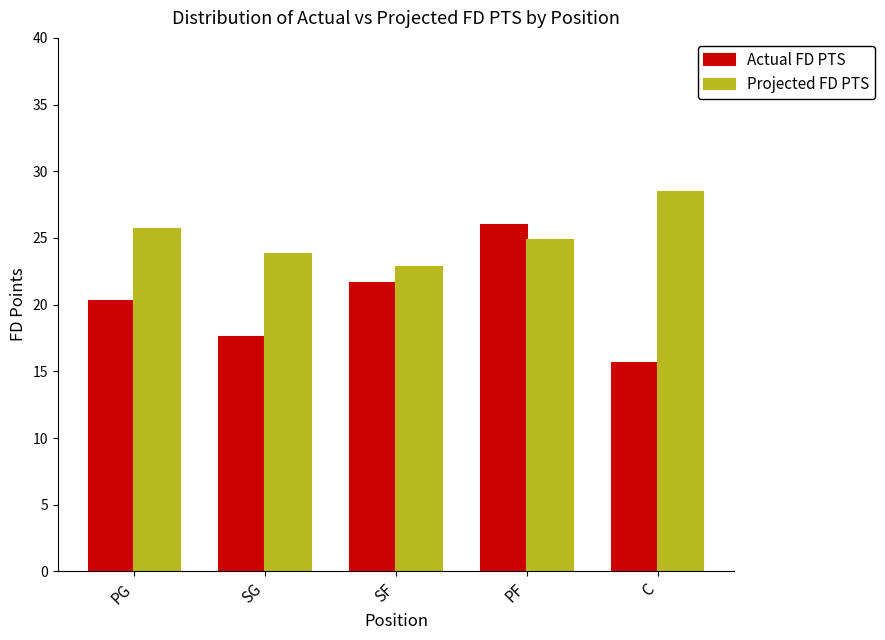

What is the approximate value of Actual FD PTS at SF?

21.6